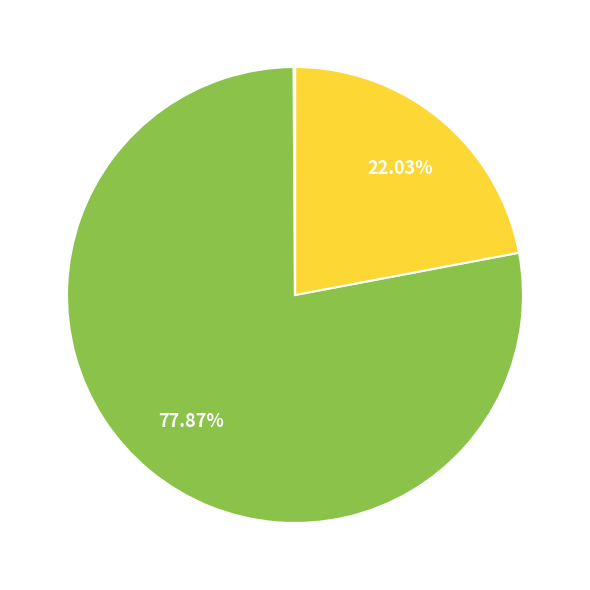

Does any single category account for the majority?

Yes